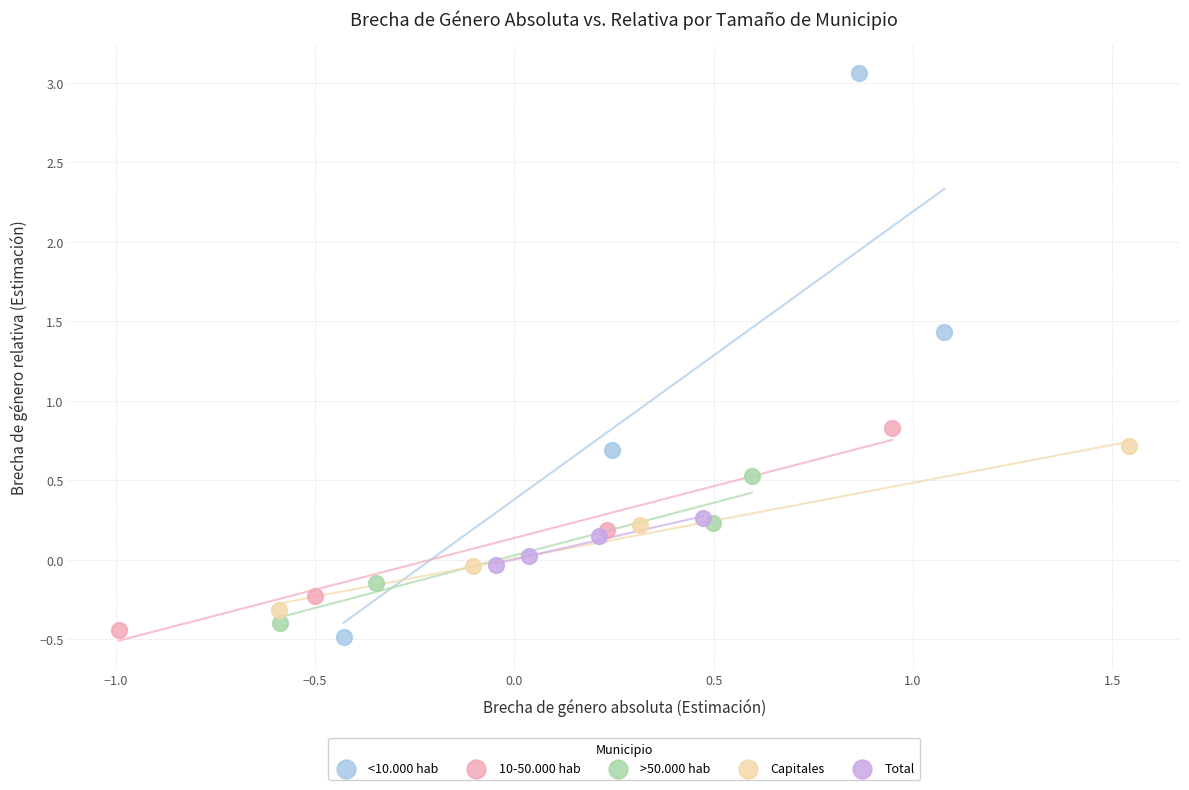

Which series has the widest spread of Y values?

<10.000 hab